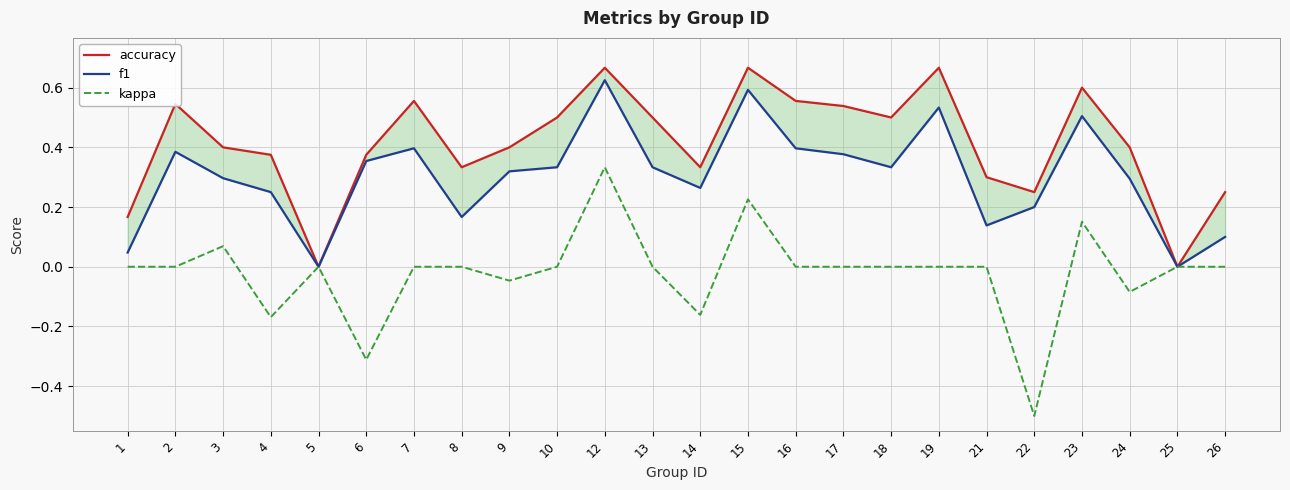

List the labels in order of f1 value, smallest first.

5, 25, 1, 26, 21, 8, 22, 4, 14, 24, 3, 9, 10, 13, 18, 6, 17, 2, 7, 16, 23, 19, 15, 12